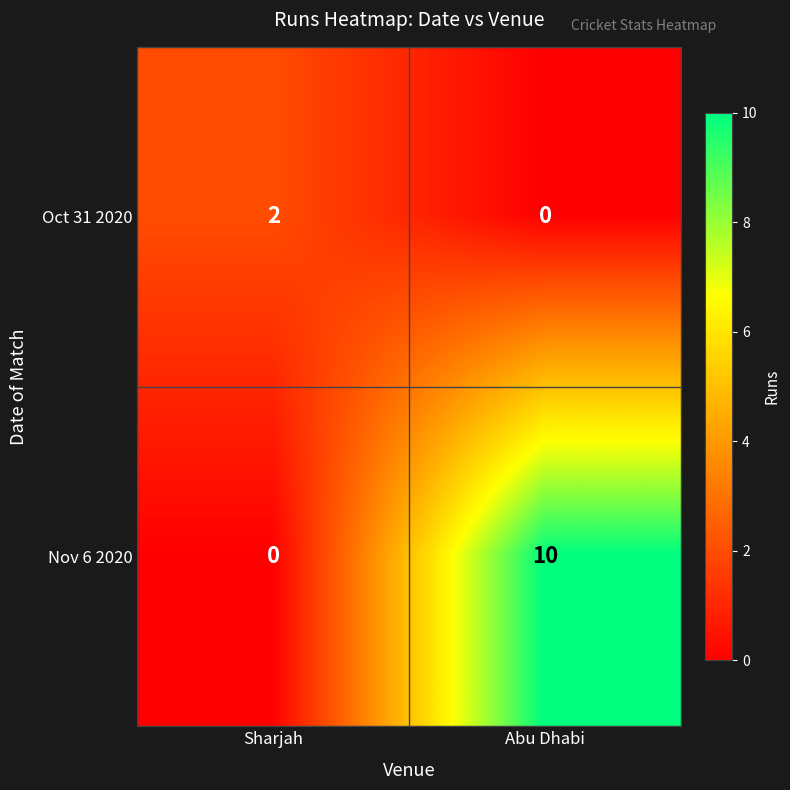

Reading left to right, list all the values displayed in this chart.

Oct 31 2020: 2	0
Nov 6 2020: 0	10